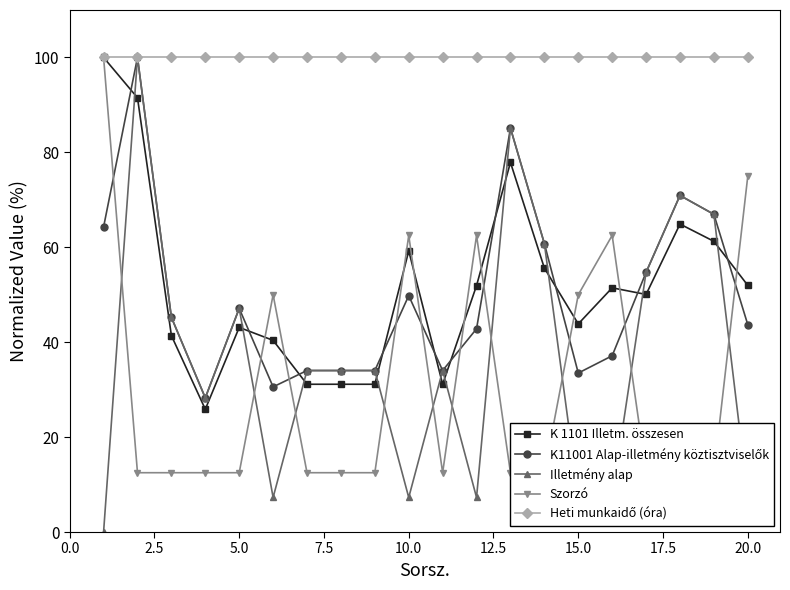

After their last crossing, which series has the higher values: K11001 Alap-illetmény köztisztviselők or Szorzó?

Szorzó